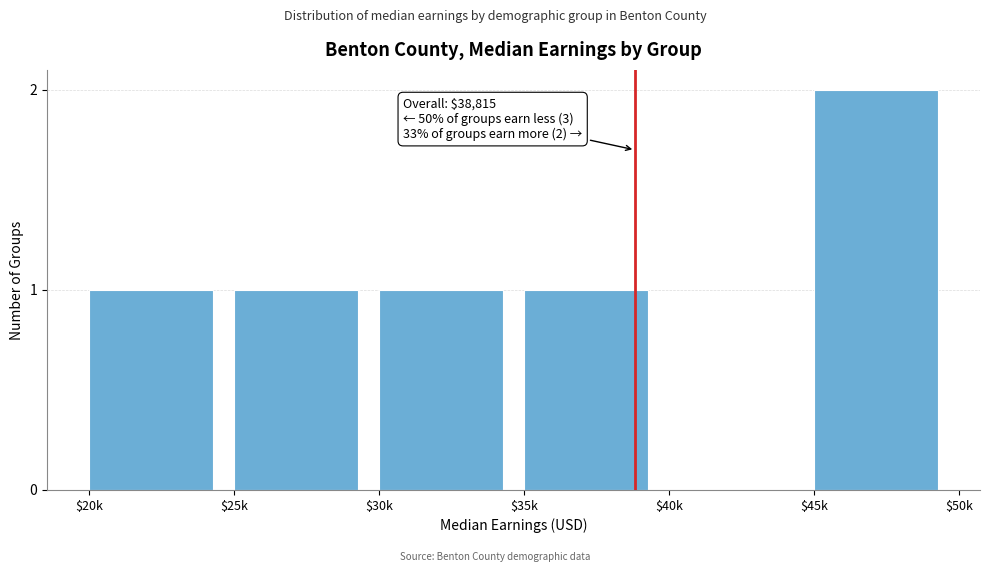

Which category has the highest value across all series?

$45k